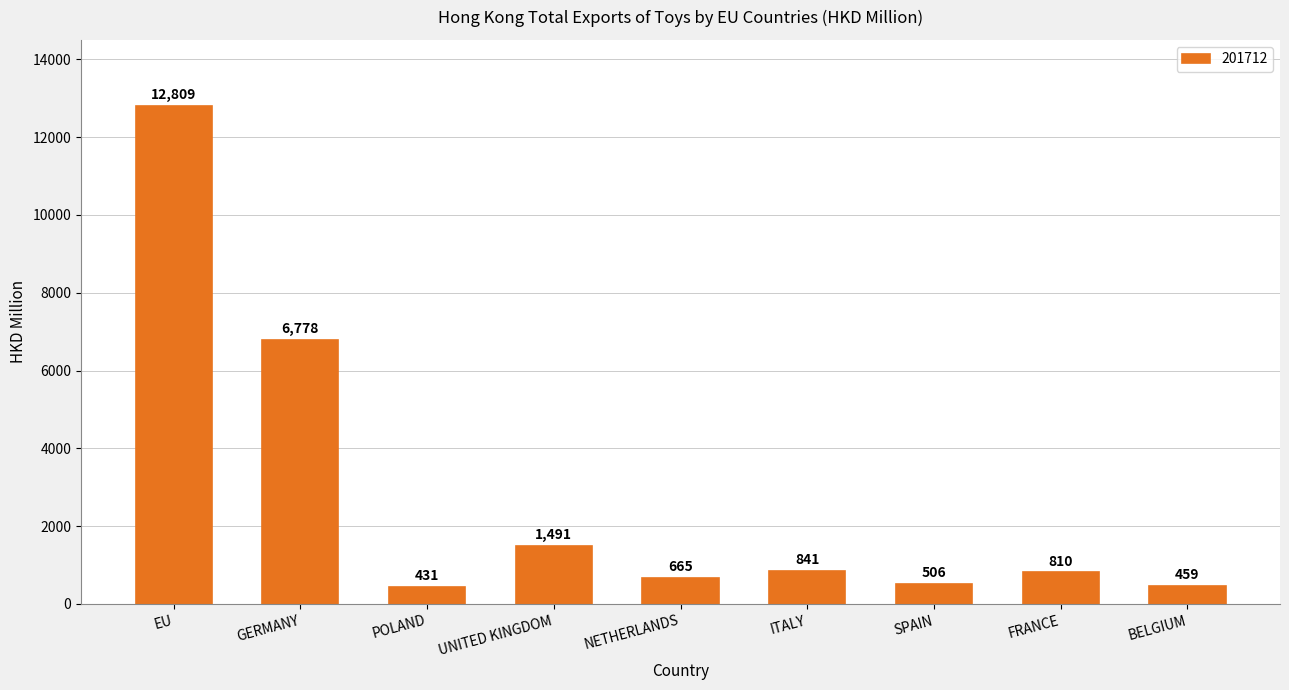

Which category has the highest value across all series?

EU